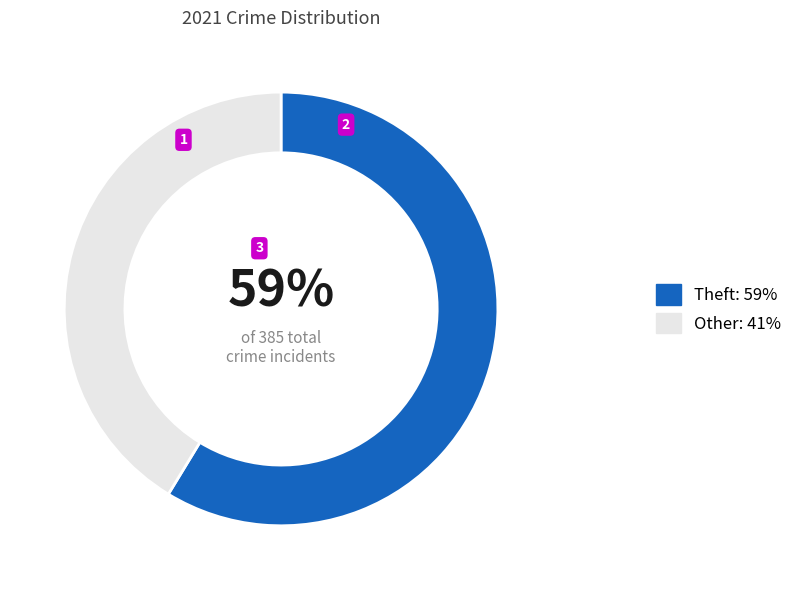

Is there any slice that represents more than half of the pie?

Yes